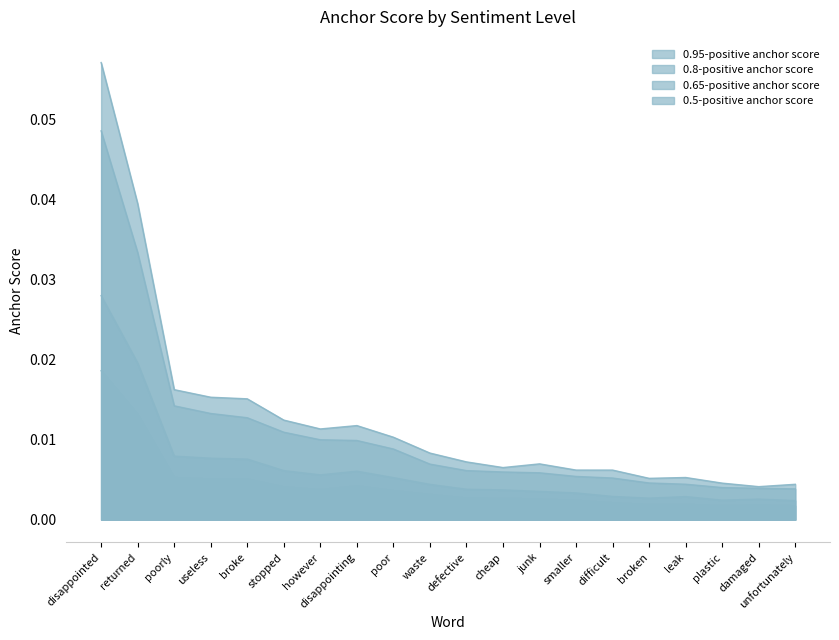

What is the label of the 4th point from the left?

useless